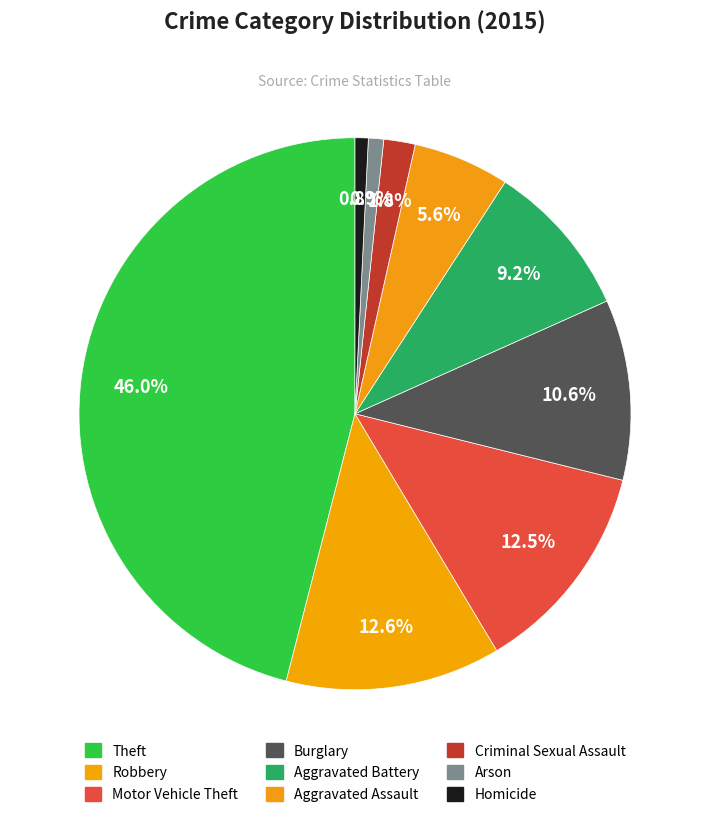

To the nearest percent, what is the difference between the Aggravated Battery and Robbery slice percentages?

3%